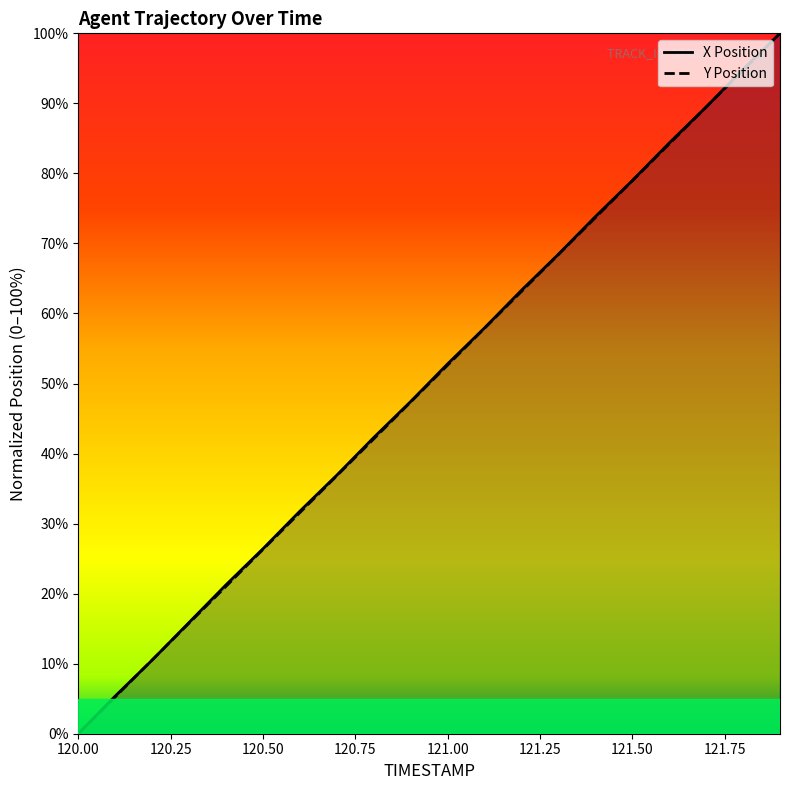

How many values in X Position are above zero?

19